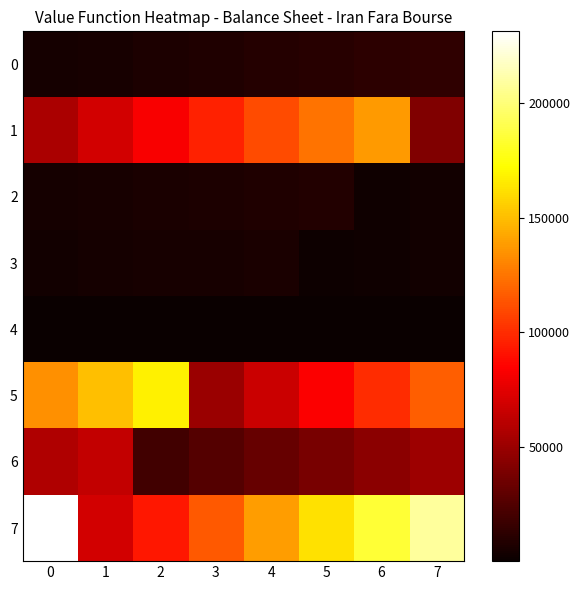

What is the spread (max minus min) of values at 5?

161631.5